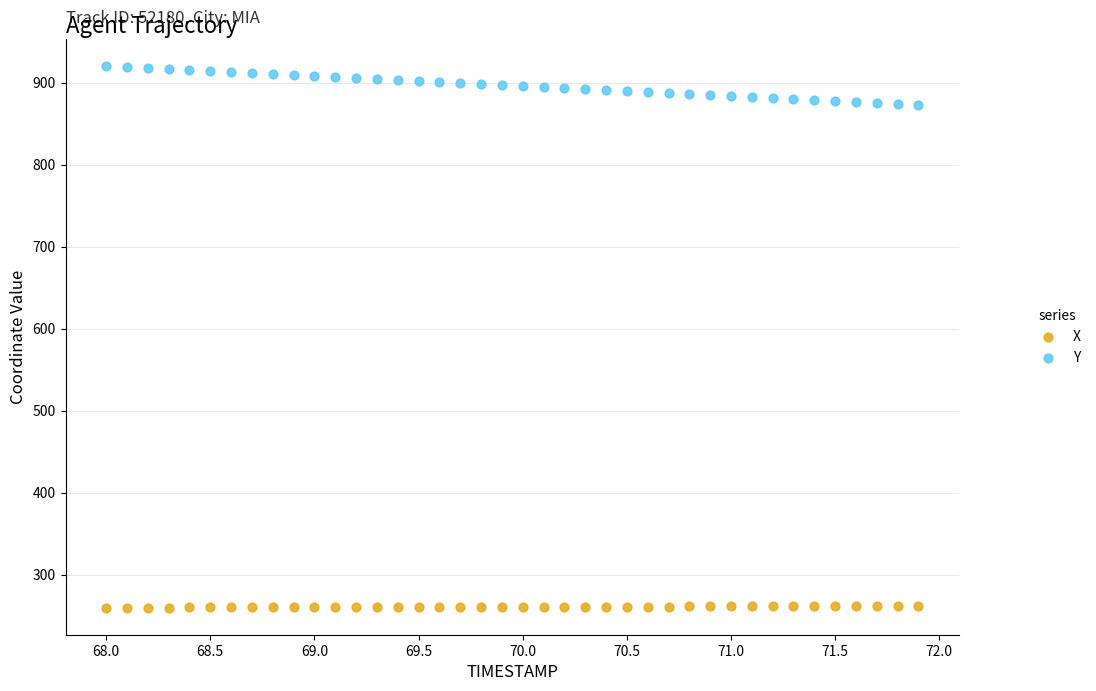

What are all the series names shown in the legend?

X, Y